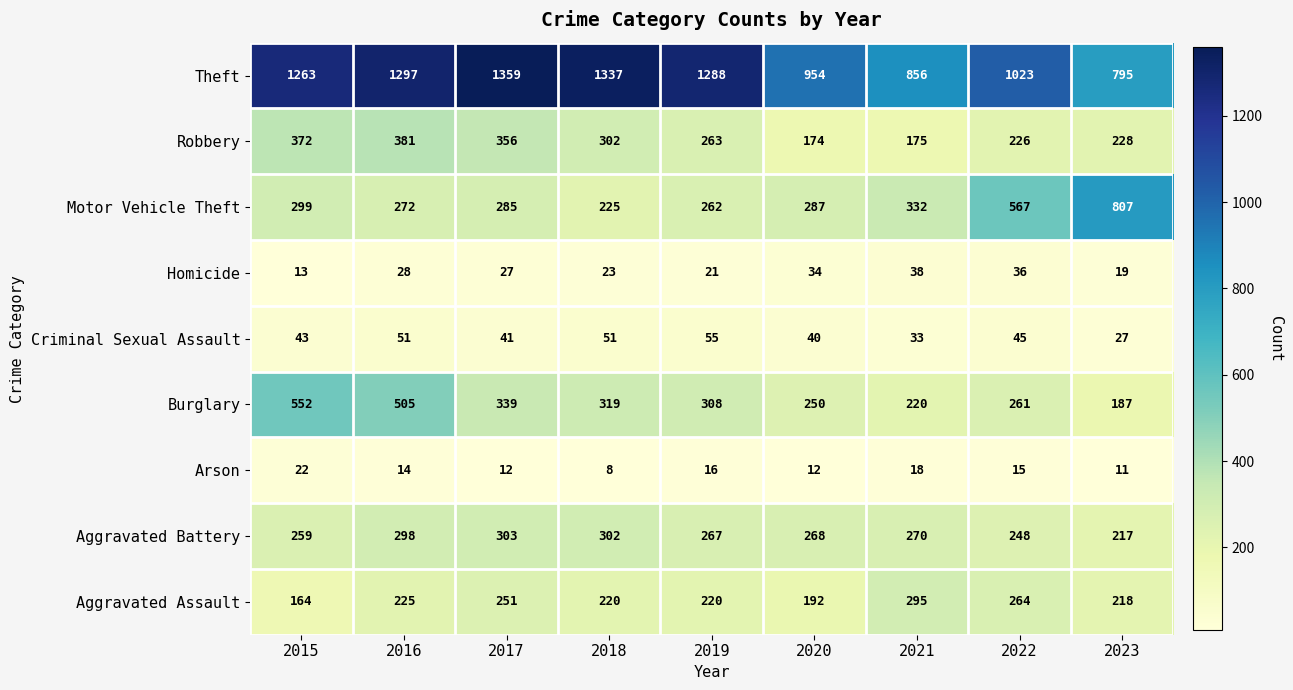

Which series has the largest range (max minus min)?

Motor Vehicle Theft